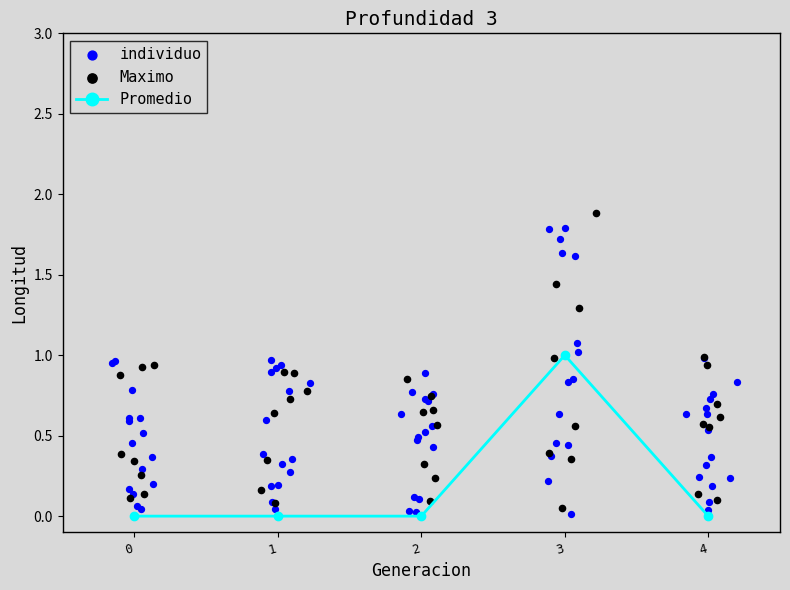

At which label does Promedio reach its peak?

3